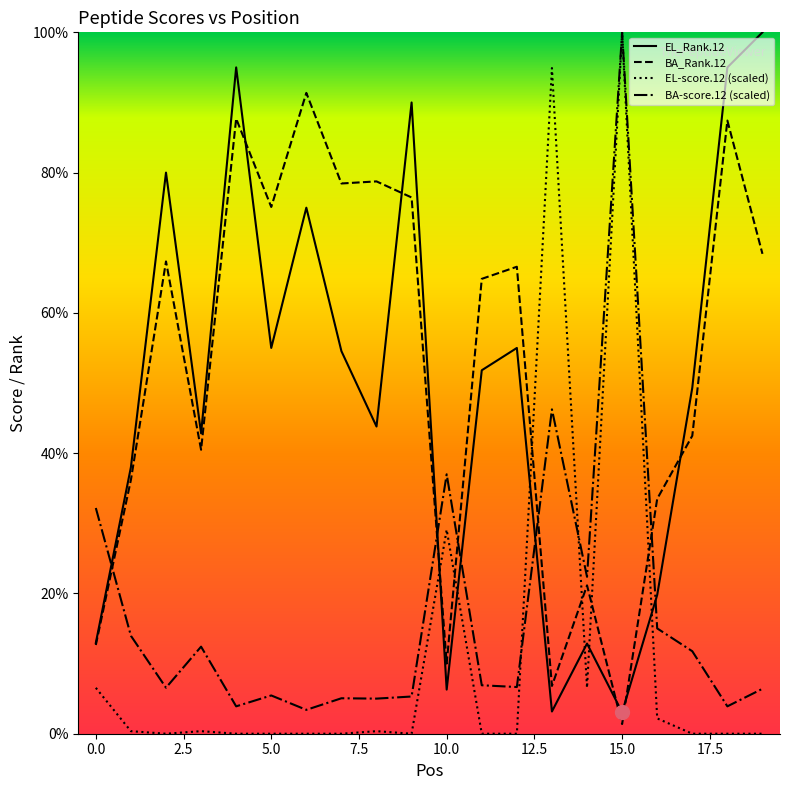

What is the difference between the maximum and minimum values in the BA_Rank.12 series?

90.0